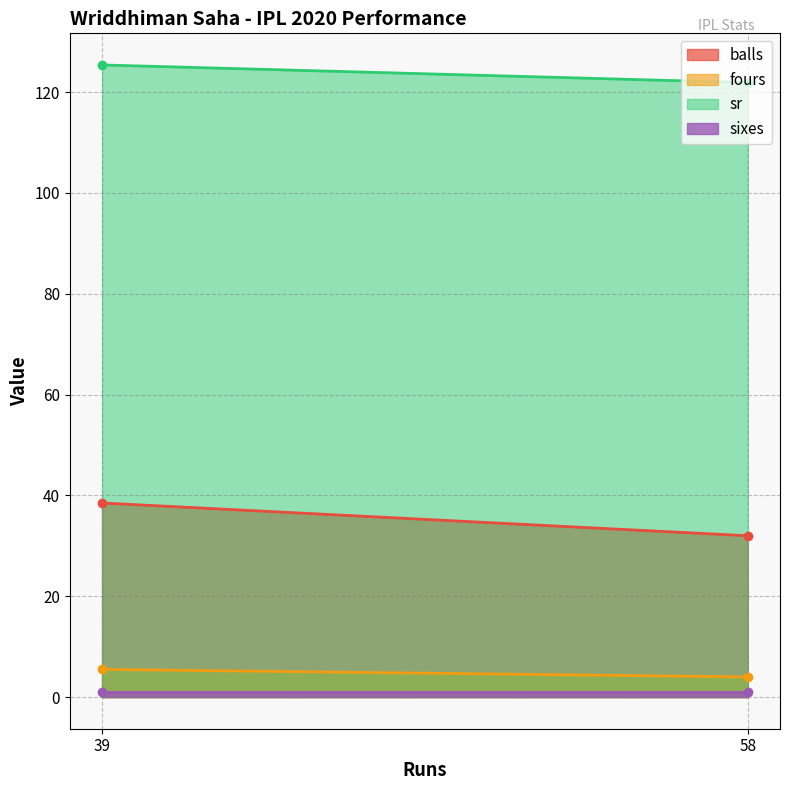

What are all the series names shown in the legend?

balls, fours, sr, sixes